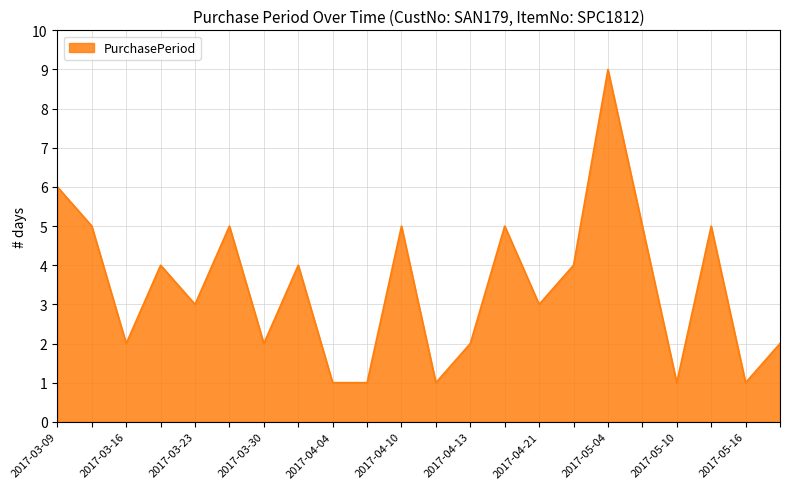

What is the greatest value displayed?

9